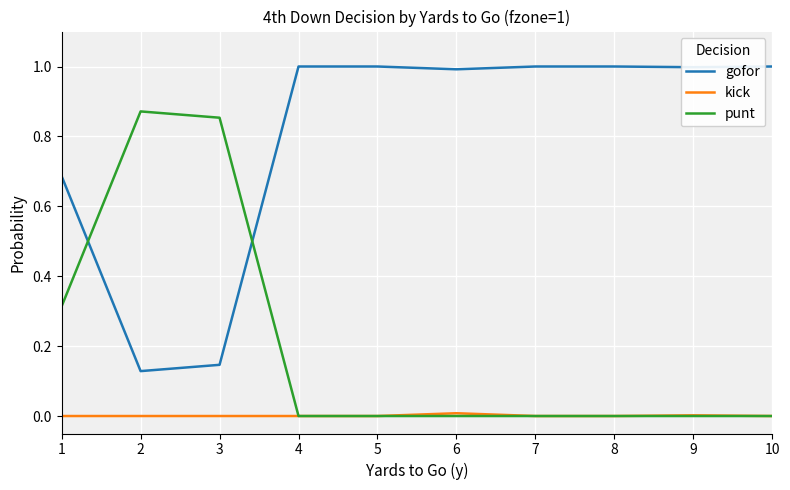

Rank the series by their average value, from lowest to highest.

kick, punt, gofor